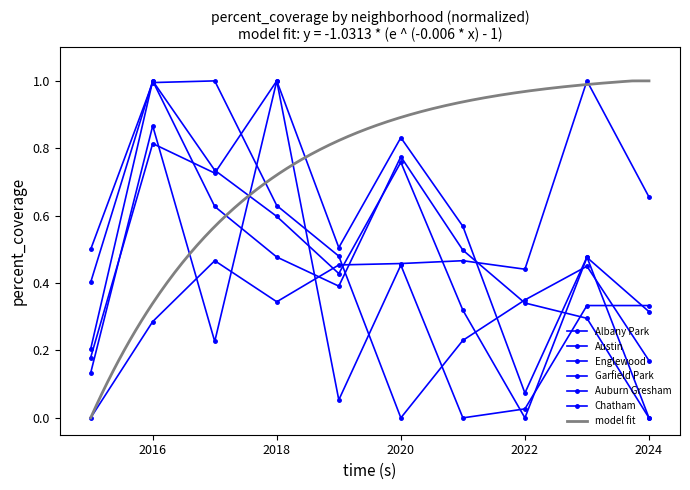

What is the value of the Englewood point at the 4th from the left?

0.5